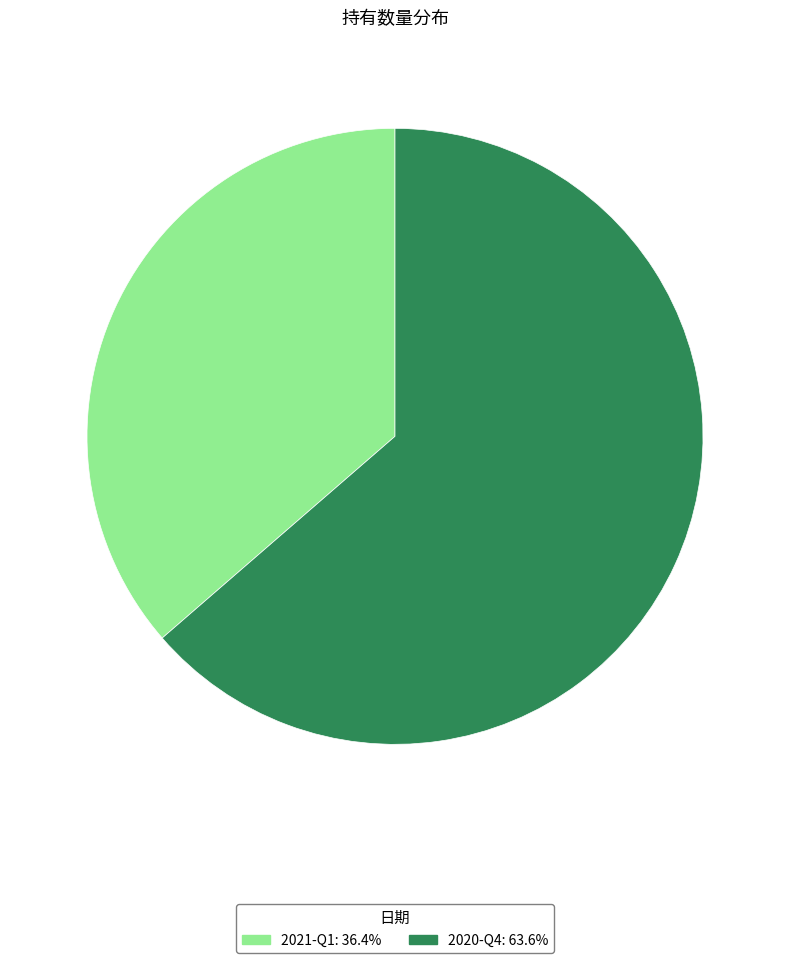

How many slices are in this pie chart?

2